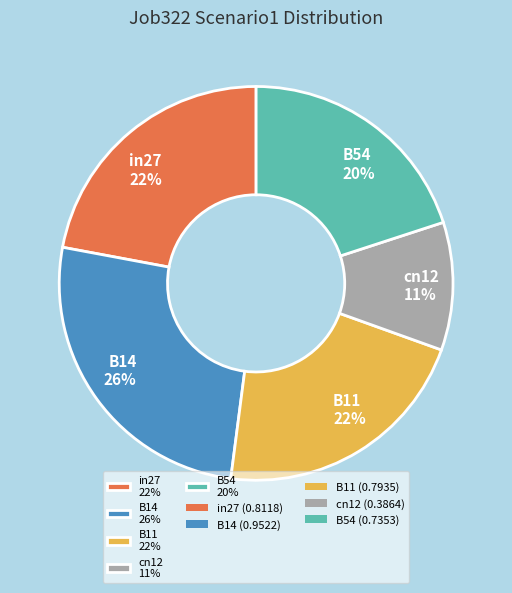

True or false: B11 accounts for 22% of the total.

True